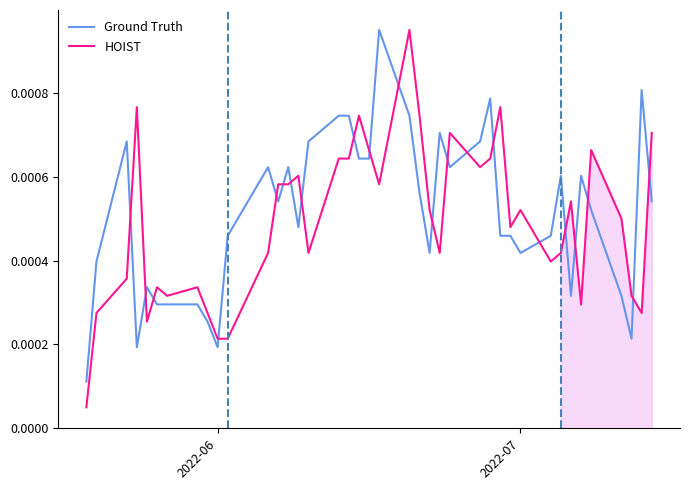

True or false: Ground Truth and HOIST cross at least once.

True